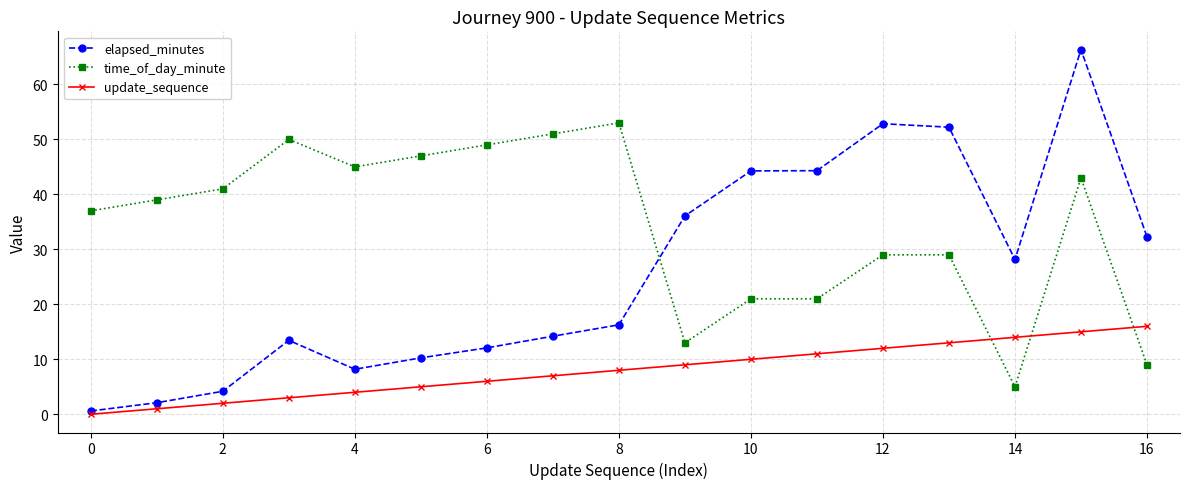

True or false: time_of_day_minute has more than 1 points higher than both neighbors.

True